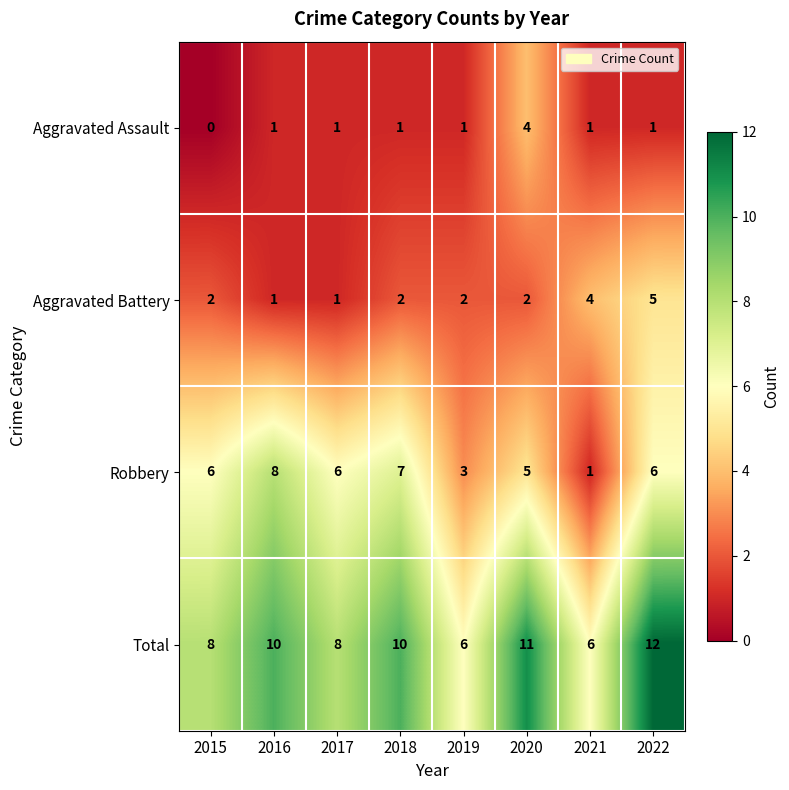

What is the sum of all Aggravated Assault values?

10